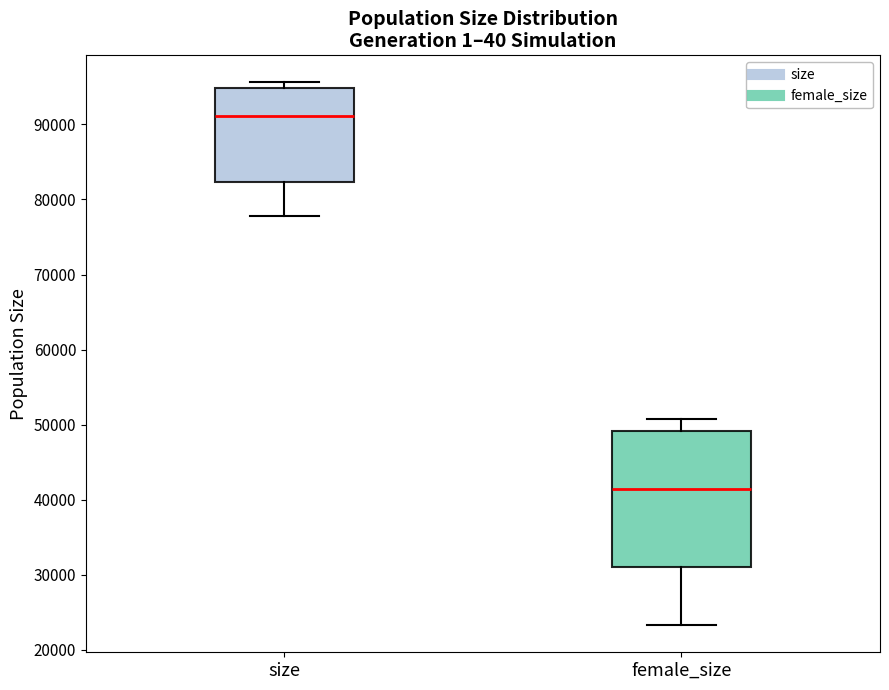

Reading left to right, read every box against the y-axis: the position of its median line, the range the box covers, and the ends of its whiskers. The values are not printed on the chart, so give them approximately, as read against the axis.

size: median 91000, box 82000 to 95000, whiskers 78000 to 96000
female_size: median 41000, box 31000 to 49000, whiskers 23000 to 51000